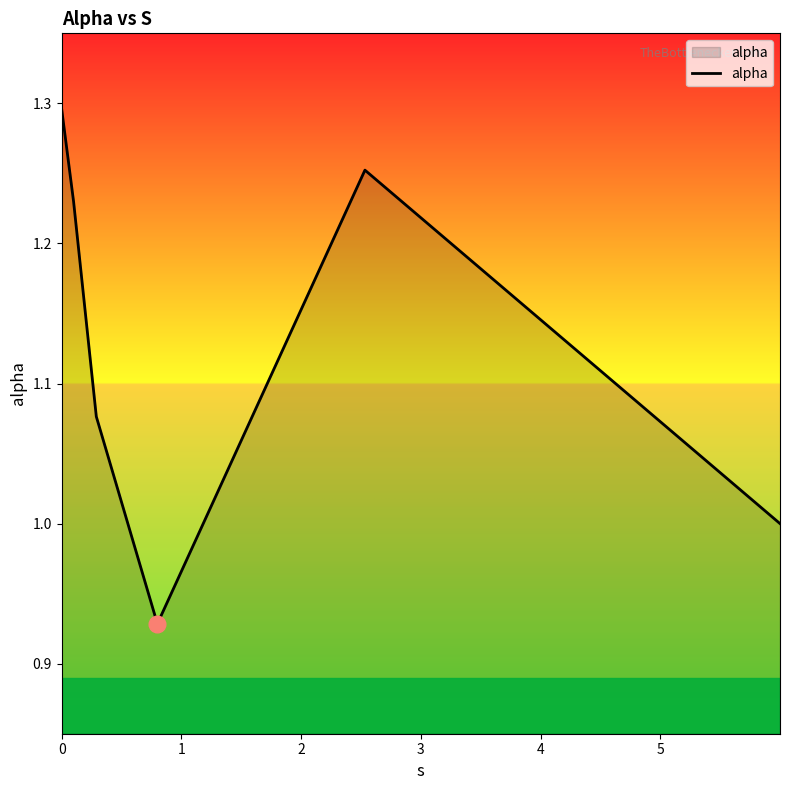

True or false: there are more than 0 points higher than both neighbors.

True